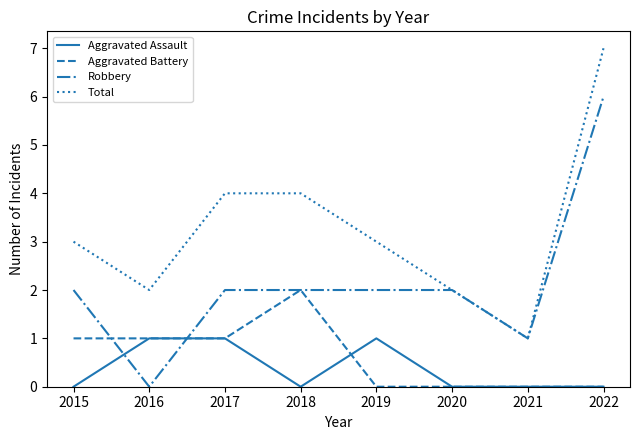

Is this an area chart (filled region under the line)?

No